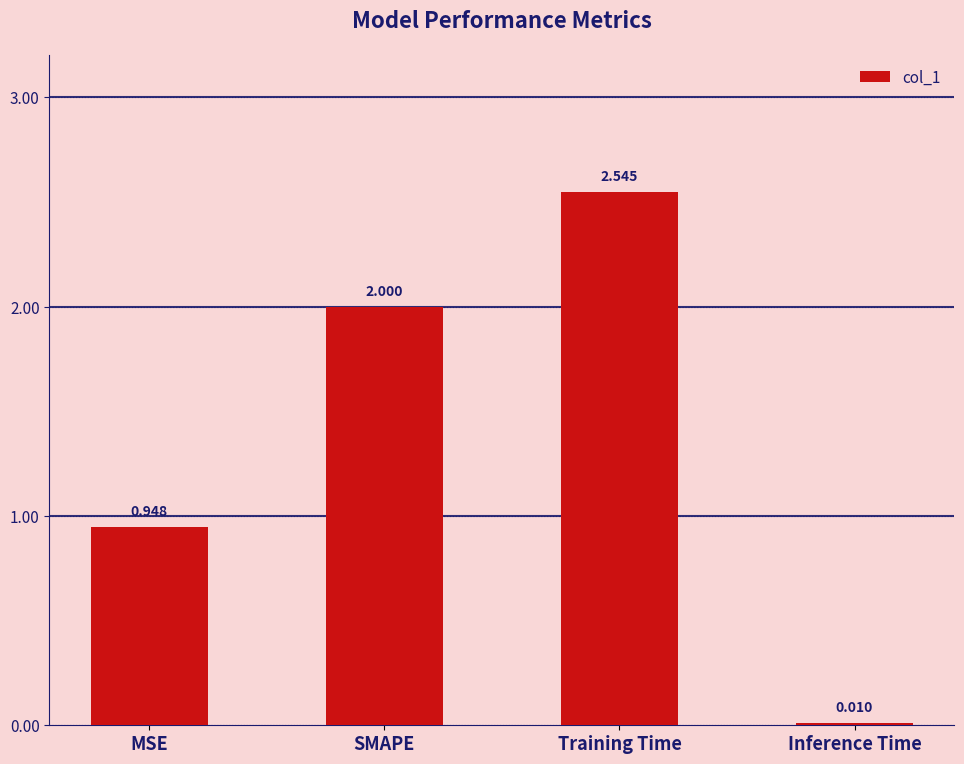

What is the sum of the values at SMAPE and MSE?

2.9